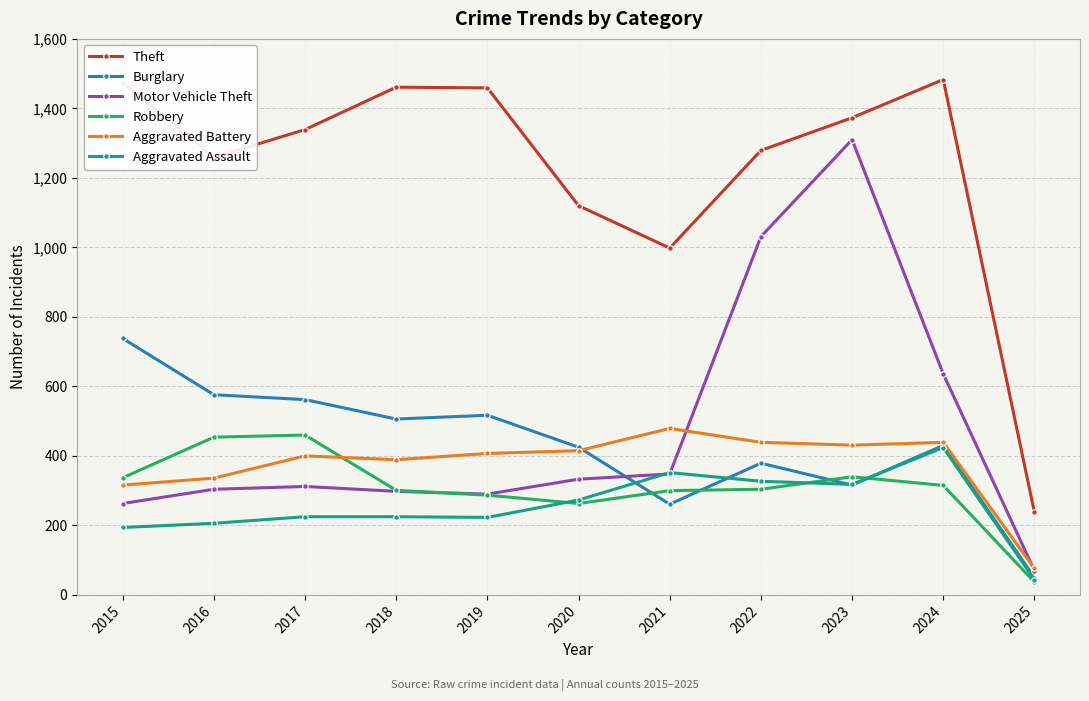

What is the difference between the highest and lowest values at 2016?

1053